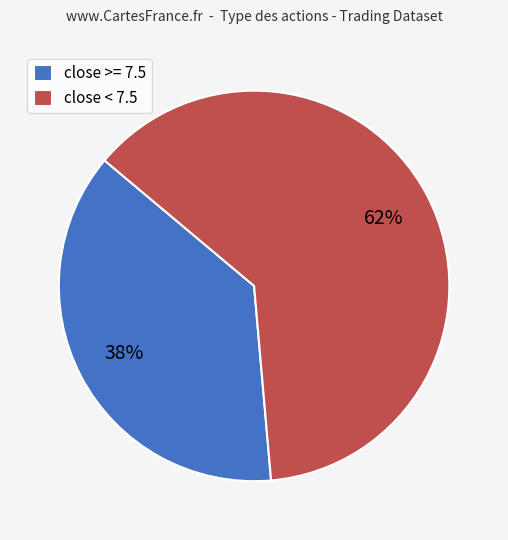

Count the number of slices in the pie.

2